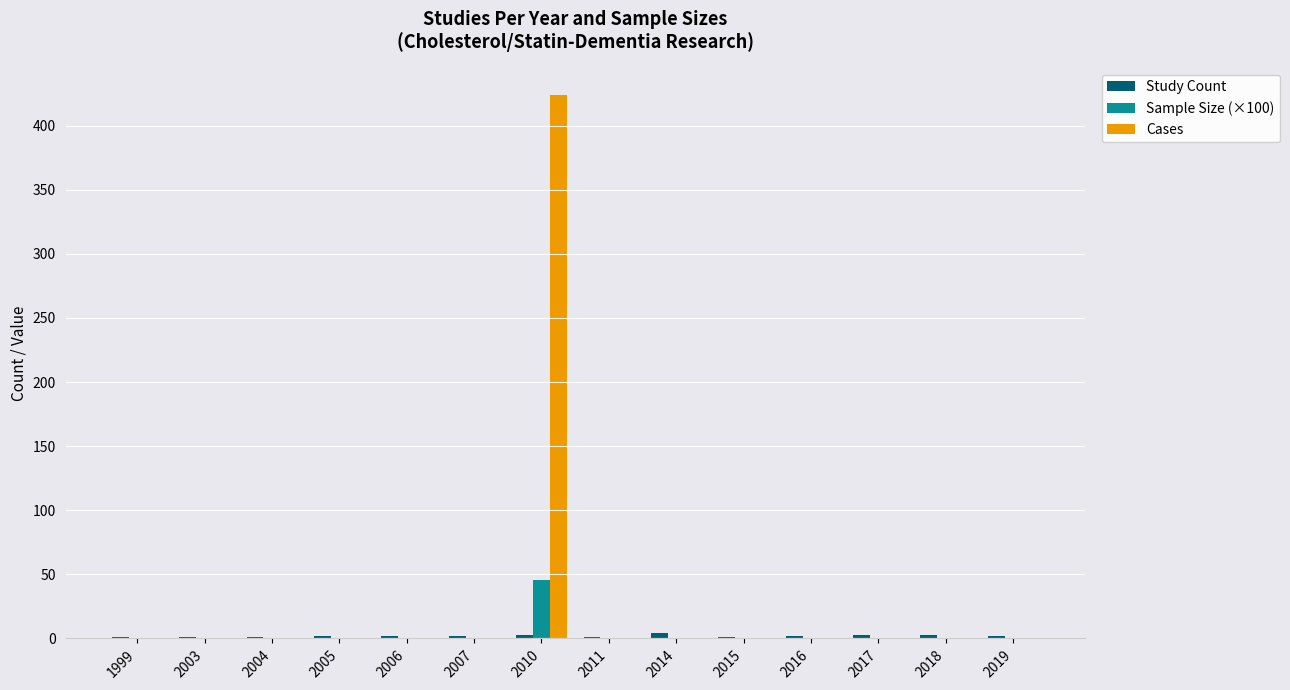

Which series has the largest total across all categories?

Cases